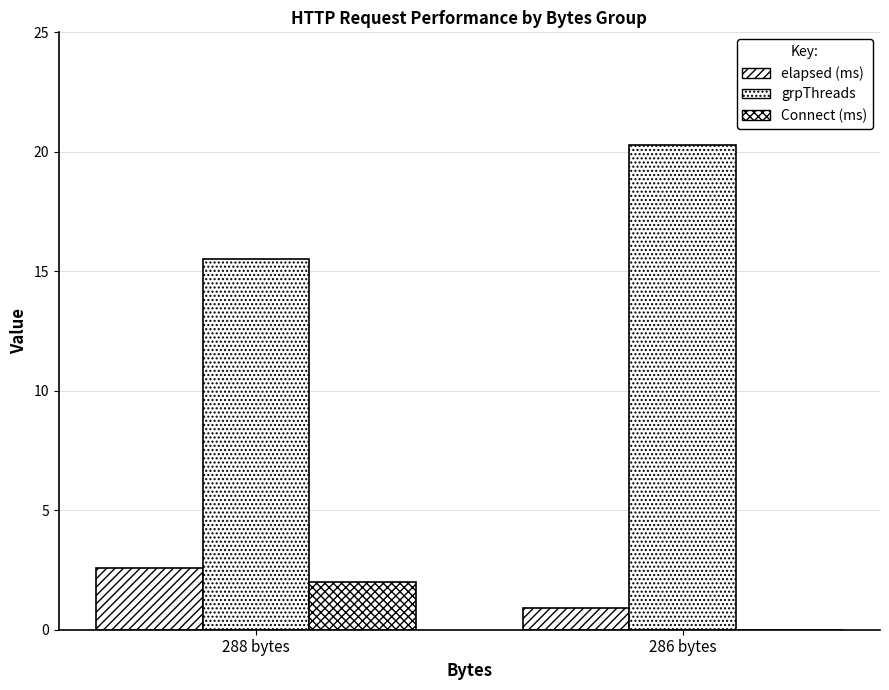

Are the bars horizontal?

No